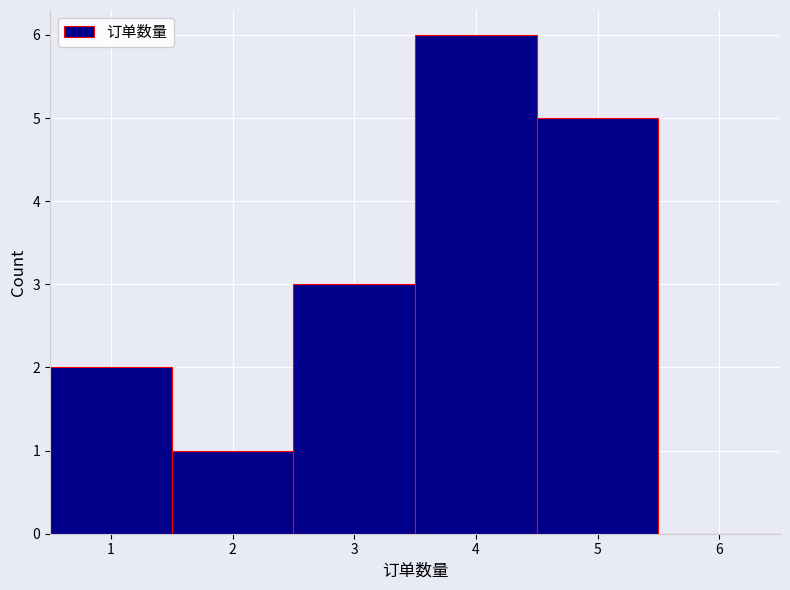

Reading left to right, transcribe this chart: for each bar, give the range it covers on the x-axis and its height. The values are not printed on the chart, so give them approximately, as read against the axis.

0.5 to 1.5: 2
1.5 to 2.5: 1
2.5 to 3.5: 3
3.5 to 4.5: 6
4.5 to 5.5: 5
5.5 to 6.5: 0